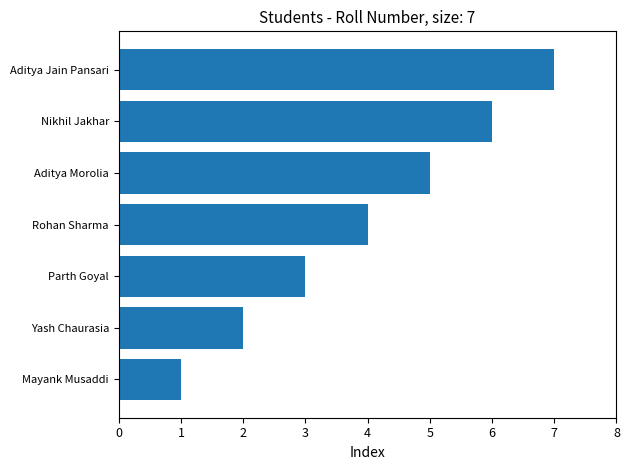

List the labels in order of value, smallest first.

Mayank Musaddi, Yash Chaurasia, Parth Goyal, Rohan Sharma, Aditya Morolia, Nikhil Jakhar, Aditya Jain Pansari